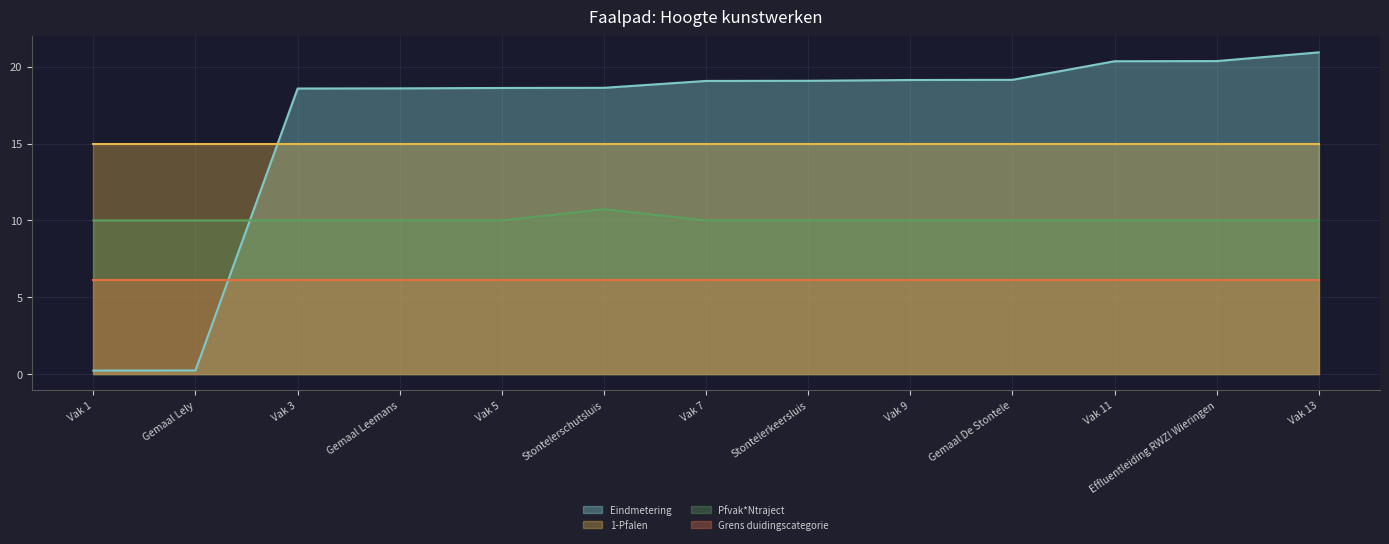

At which label does Eindmetering first exceed 19?

Vak 7